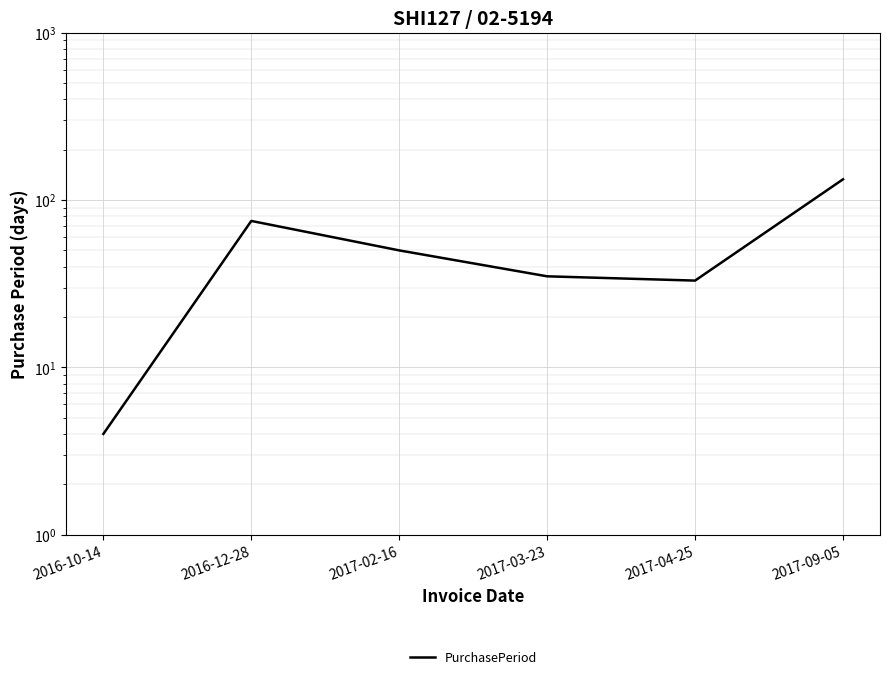

What position from the left is 2016-10-14?

1